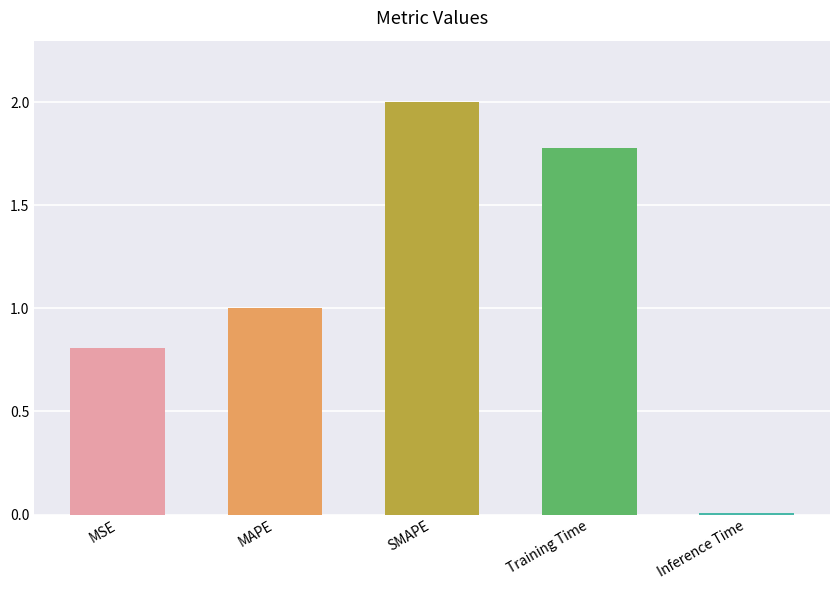

What is the difference between the values at MAPE and MSE?

0.2